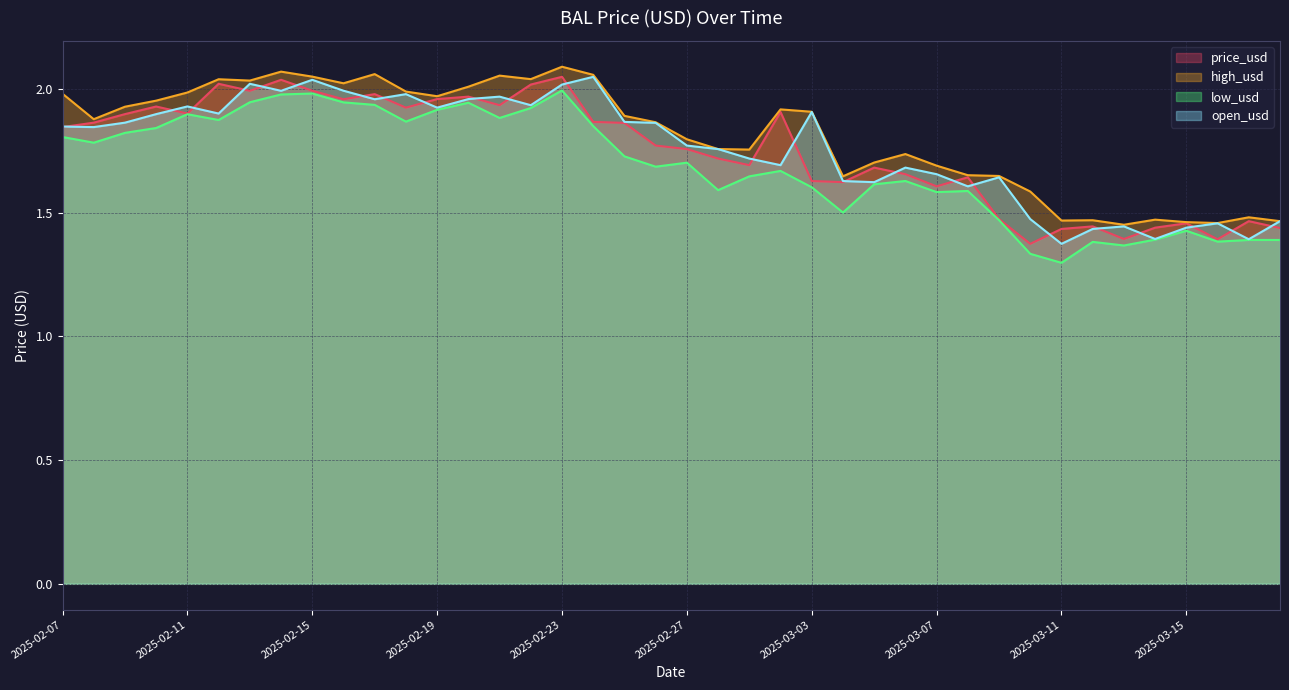

What is the average value of the price_usd series?

1.8